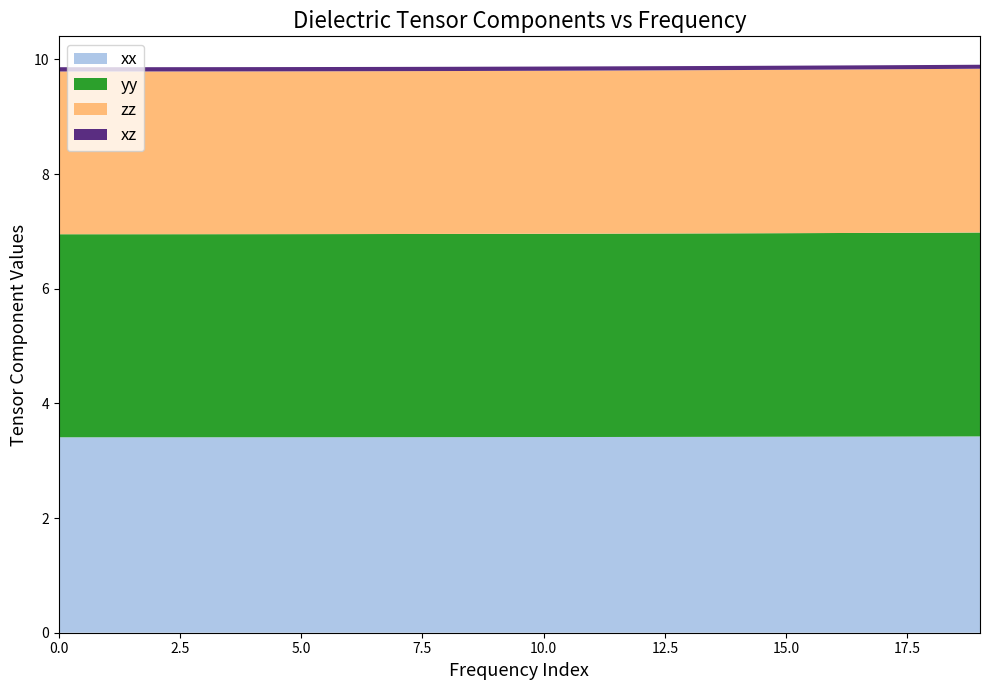

Reading left to right, transcribe all the data shown in this chart.

xx: 0.0=3.4	1.0=3.4	2.0=3.4	3.0=3.4	4.0=3.4	5.0=3.4	6.0=3.4	7.0=3.4	8.0=3.4	9.0=3.4	10.0=3.4	11.0=3.4	12.0=3.4	13.0=3.4	14.0=3.4	15.0=3.4	16.0=3.4	17.0=3.4	18.0=3.4	19.0=3.4
yy: 0.0=3.5	1.0=3.5	2.0=3.5	3.0=3.5	4.0=3.5	5.0=3.5	6.0=3.5	7.0=3.5	8.0=3.5	9.0=3.5	10.0=3.5	11.0=3.5	12.0=3.5	13.0=3.5	14.0=3.5	15.0=3.6	16.0=3.6	17.0=3.6	18.0=3.6	19.0=3.6
zz: 0.0=2.8	1.0=2.8	2.0=2.8	3.0=2.8	4.0=2.8	5.0=2.8	6.0=2.8	7.0=2.8	8.0=2.8	9.0=2.8	10.0=2.8	11.0=2.8	12.0=2.8	13.0=2.8	14.0=2.8	15.0=2.8	16.0=2.9	17.0=2.9	18.0=2.9	19.0=2.9
xz: 0.0=0.1	1.0=0.1	2.0=0.1	3.0=0.1	4.0=0.1	5.0=0.1	6.0=0.1	7.0=0.1	8.0=0.1	9.0=0.1	10.0=0.1	11.0=0.1	12.0=0.1	13.0=0.1	14.0=0.1	15.0=0.1	16.0=0.1	17.0=0.1	18.0=0.1	19.0=0.1